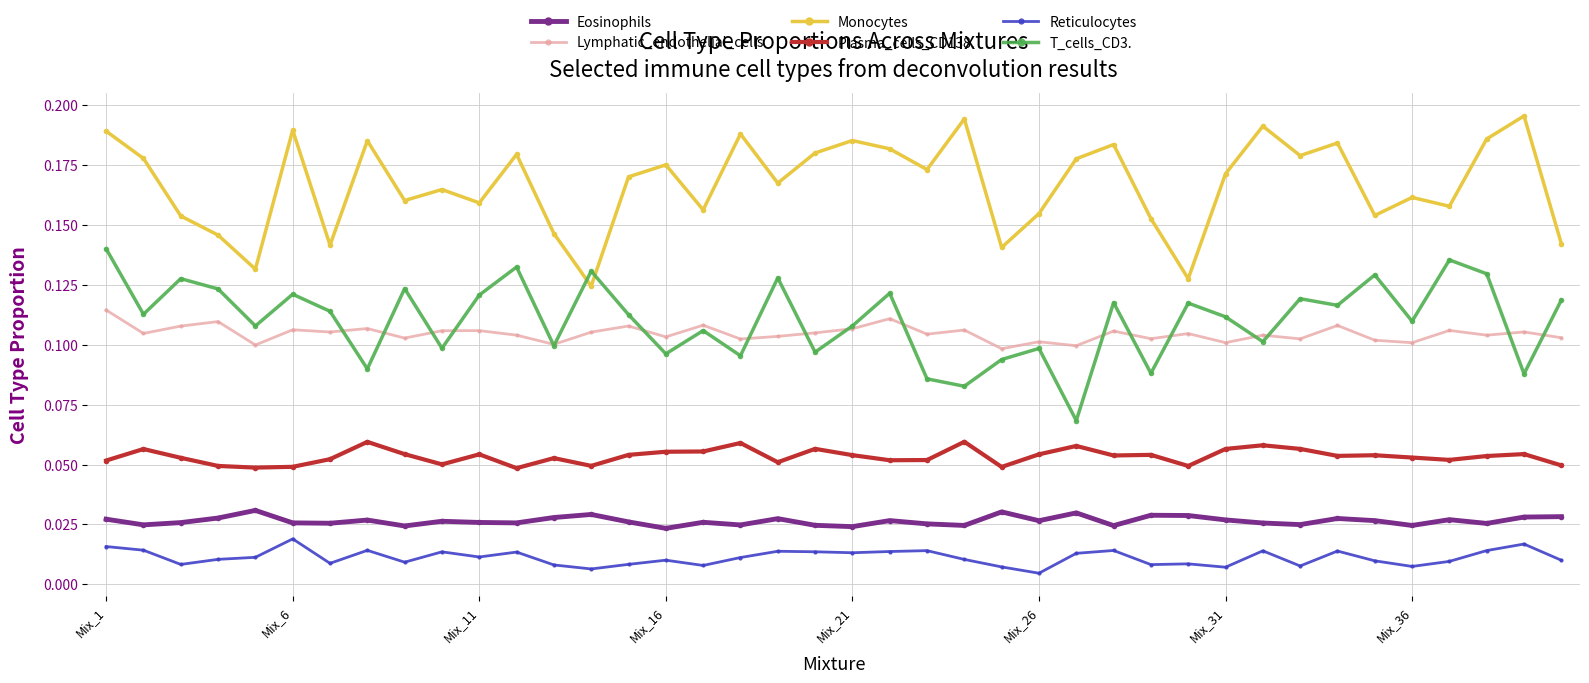

Which series has the largest total across all categories?

Monocytes